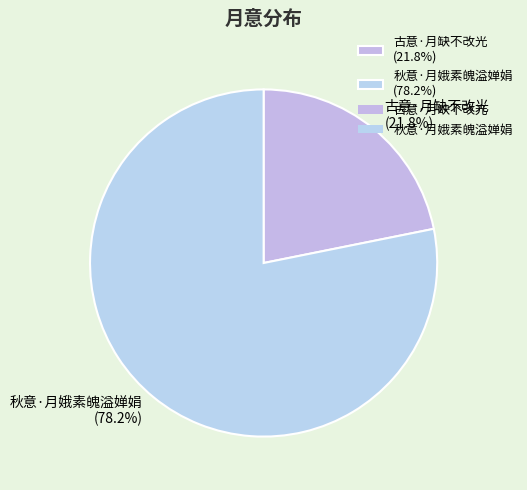

True or false: 古意·月缺不改光 accounts for 22% of the total.

True